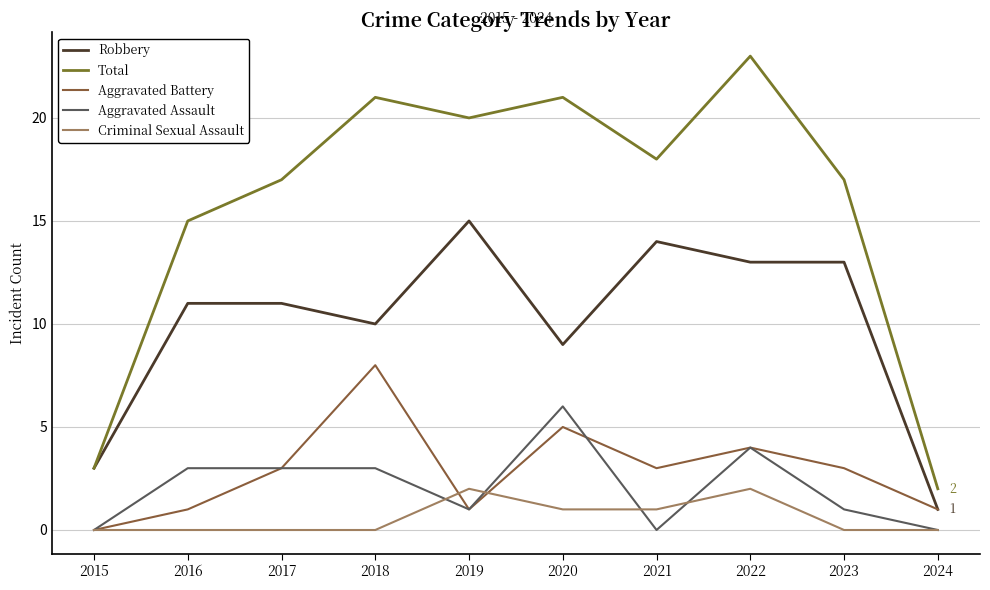

What is the lowest value of the Robbery series?

1